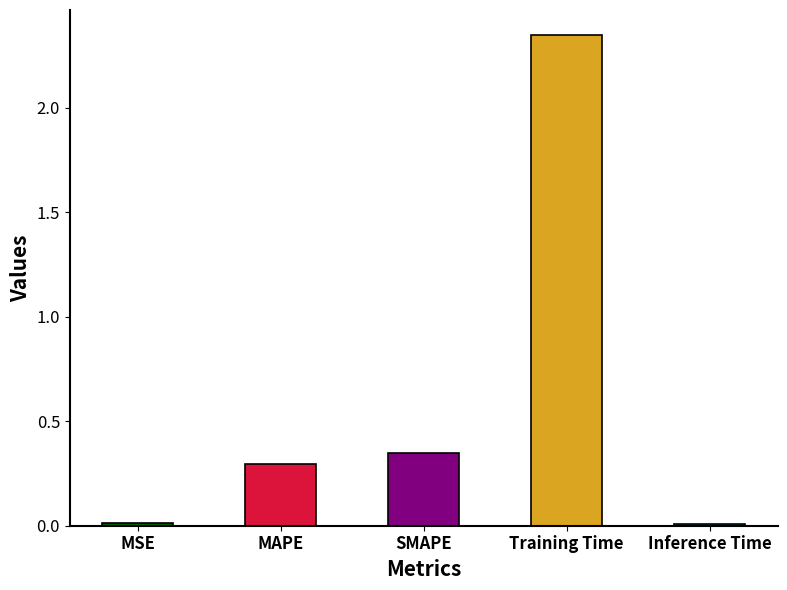

Which category has the lowest value across all series?

Inference Time